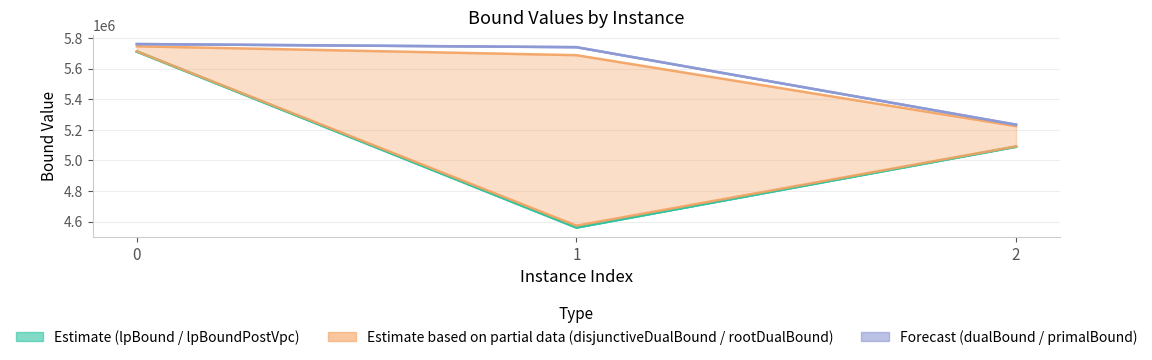

Reading left to right, list all the values displayed in this chart.

lpBound_line: 0=5711621.0	1=4560761.0	2=5089528.8
lpBoundPostVpc_line: 0=5712898.2	1=4560761.0	2=5089528.8
disjunctiveDualBound_line: 0=5713349.8	1=4573060.0	2=5092072.0
rootDualBound_line: 0=5746701.5	1=5688594.4	2=5224300.7
dualBound_line: 0=5761158.9	1=5740660.3	2=5233791.9
primalBound_line: 0=5761665.2	1=5741195.5	2=5233957.9